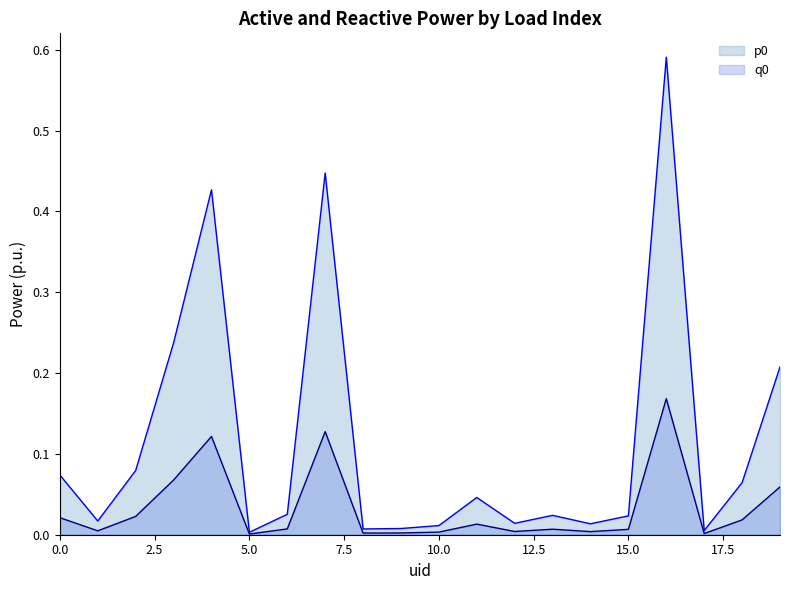

Is it true that q0 equals 0.0 at 0?

False